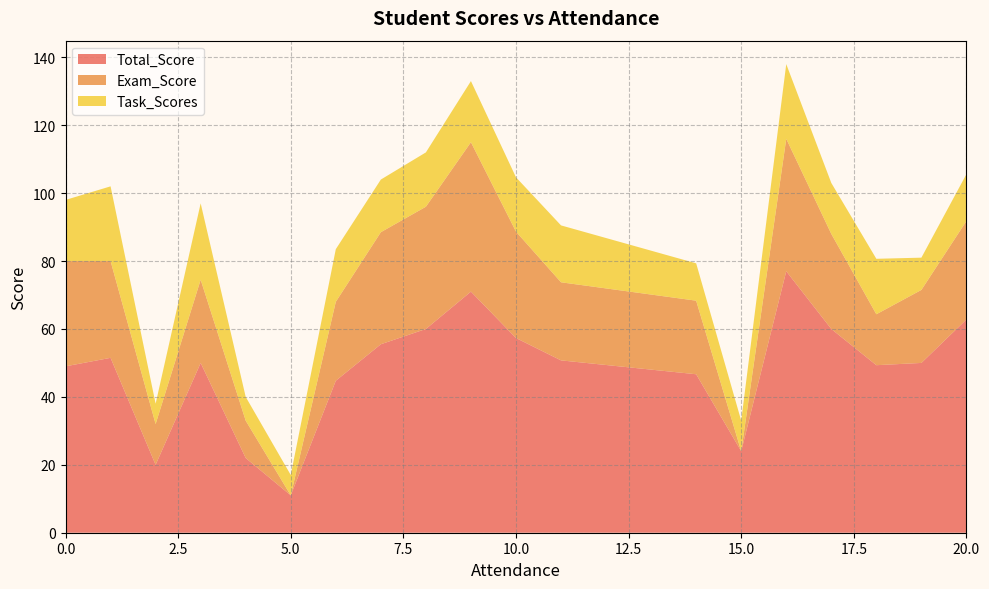

What are all the series names shown in the legend?

Total_Score, Exam_Score, Task_Scores